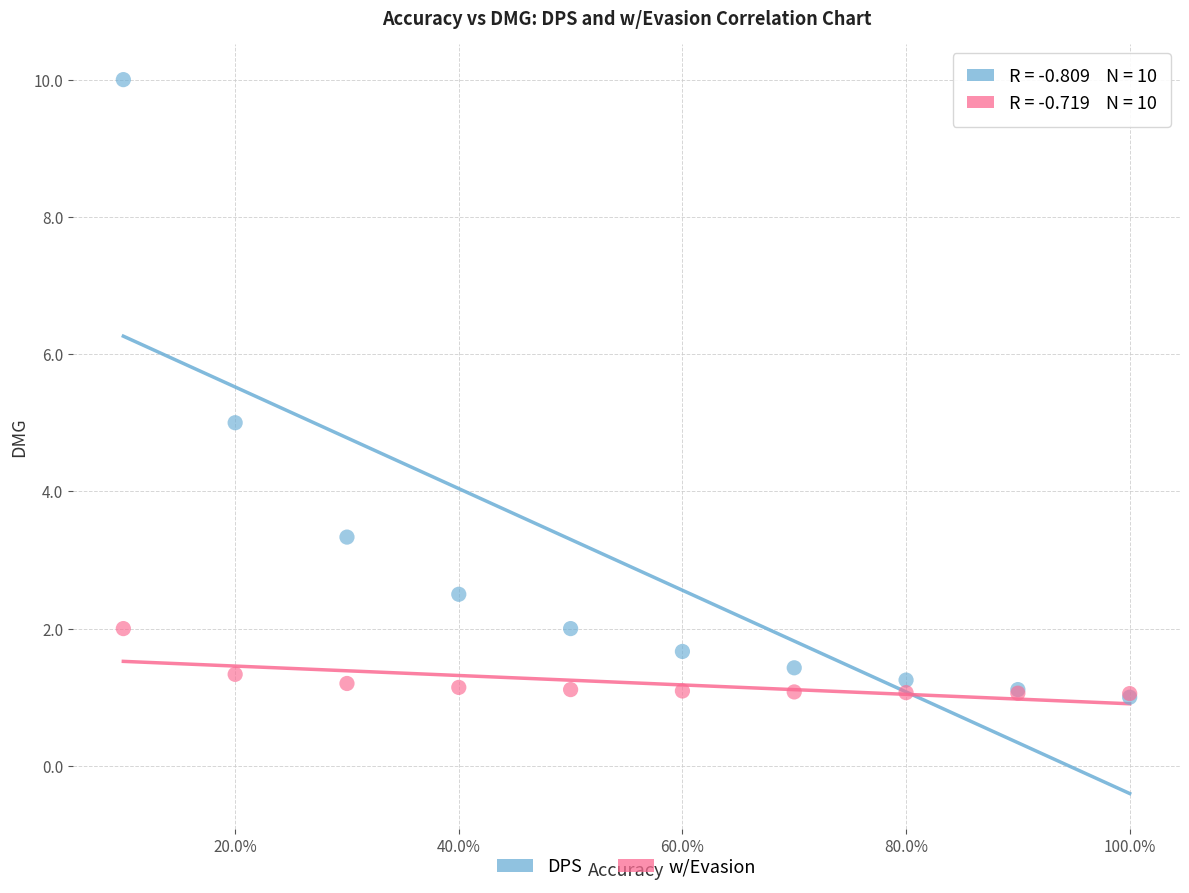

What are all the series names shown in the legend?

DPS, w/Evasion